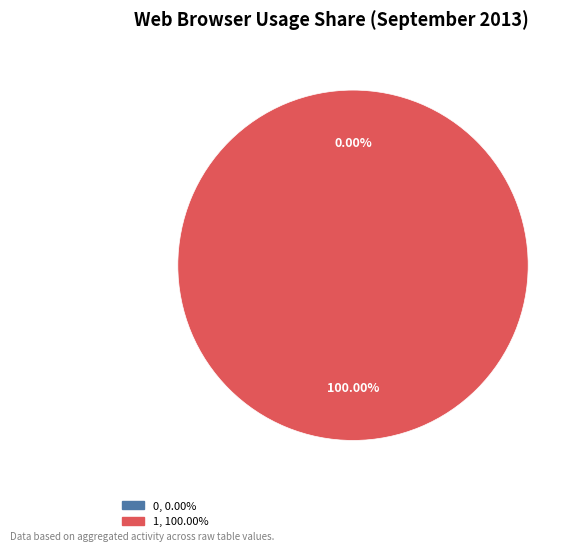

How many slices are in this pie chart?

2